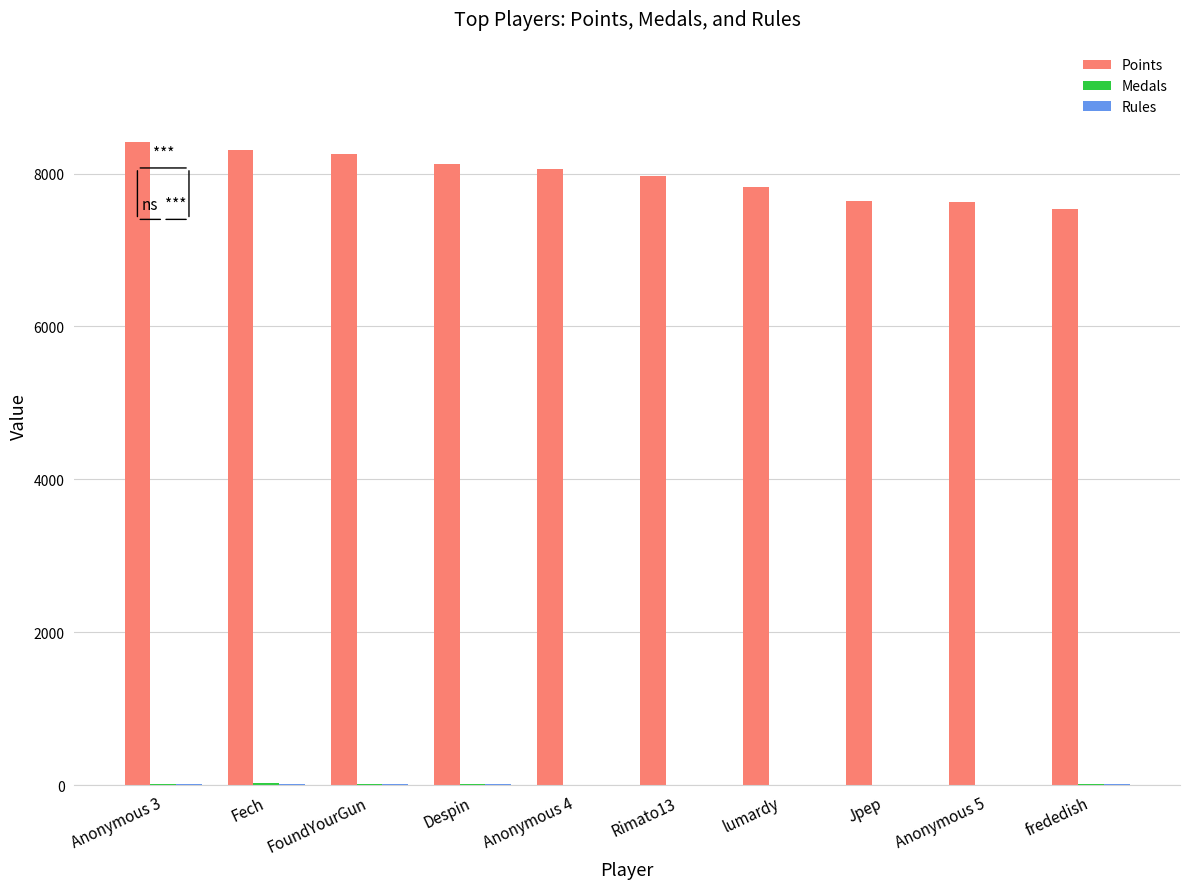

What is the sum of all Points values?

79759